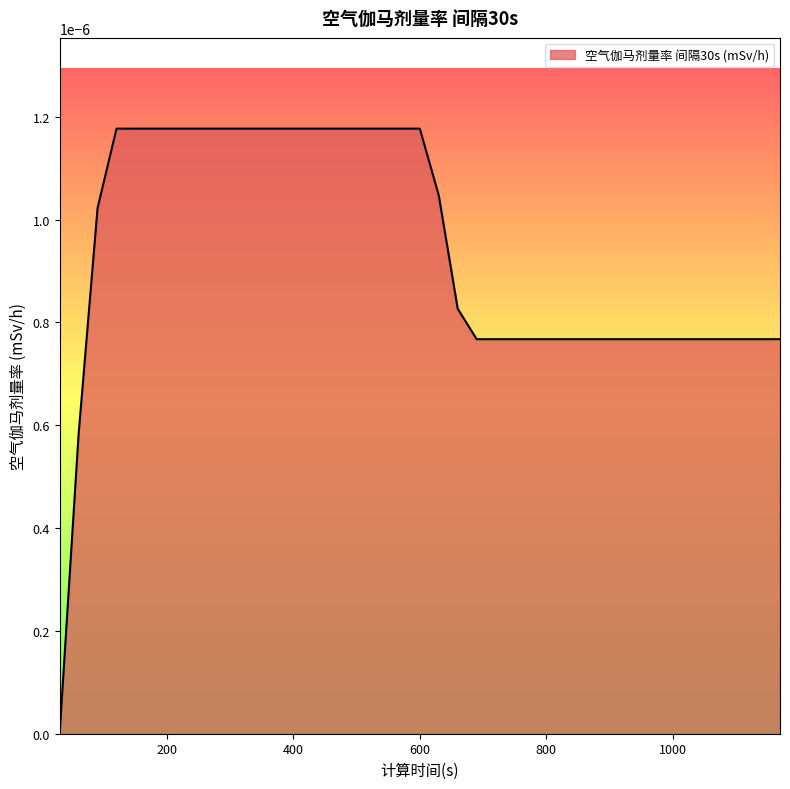

How many values are above zero?

38